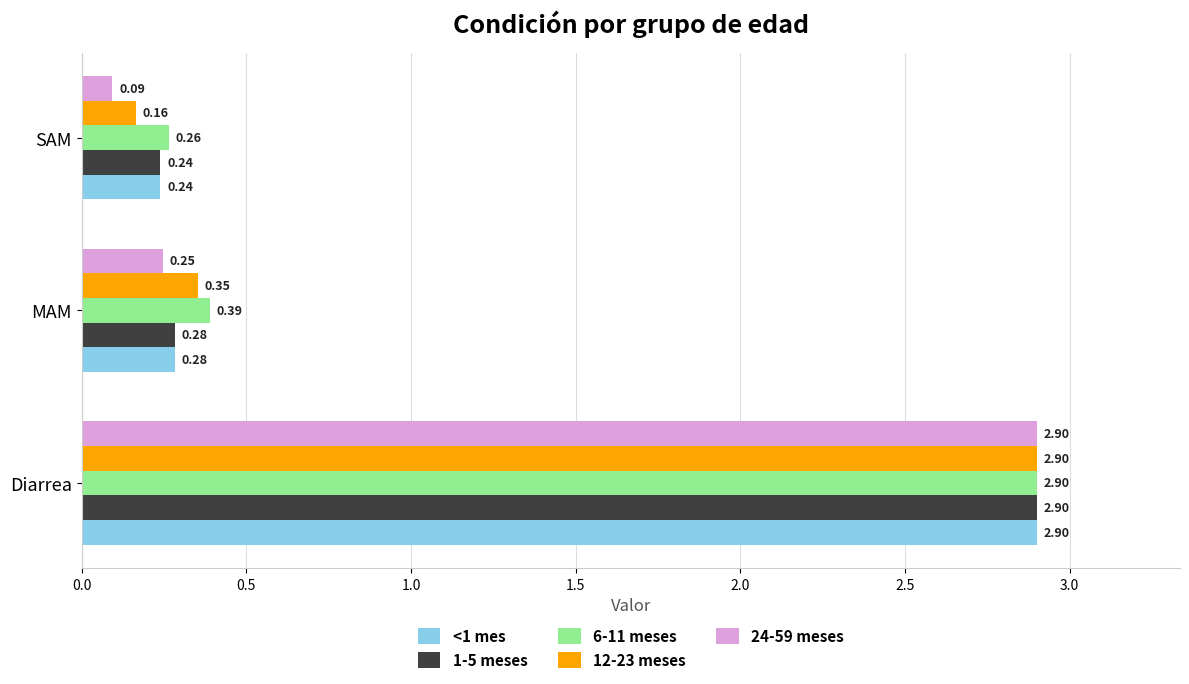

What is the average value of the <1 mes series?

1.1